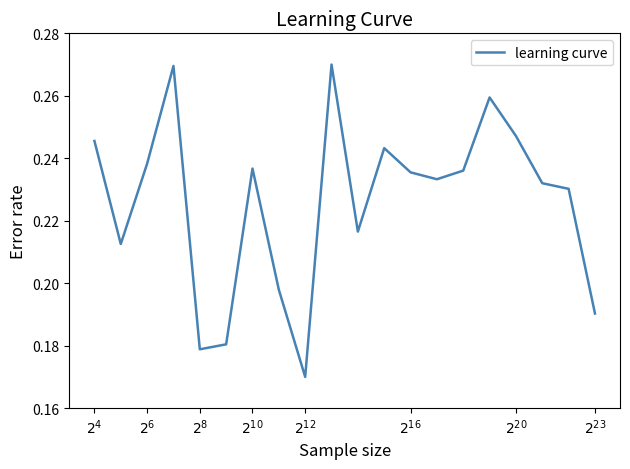

True or false: there are more than 0 points higher than both neighbors.

True